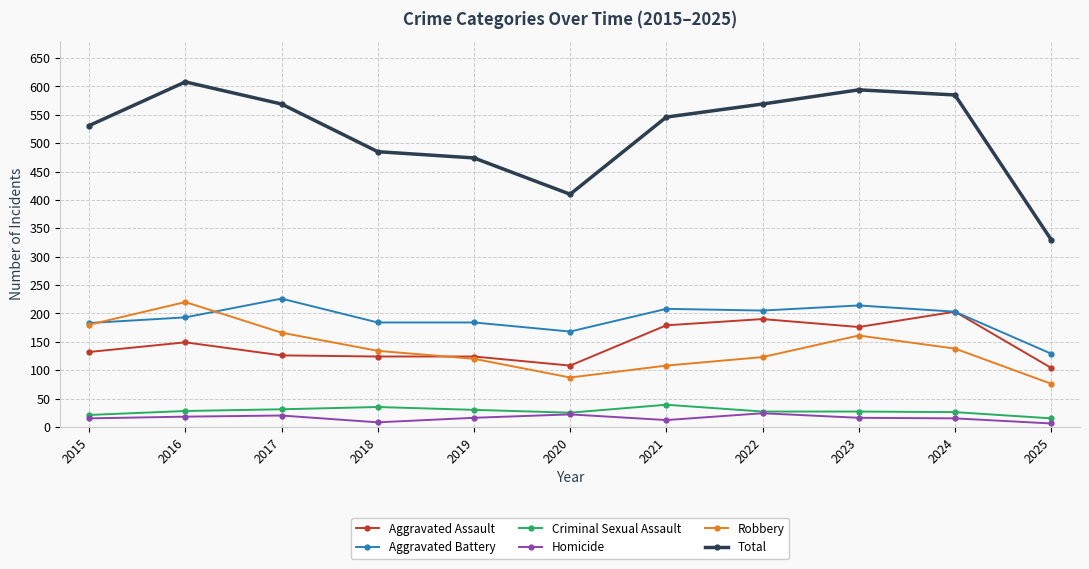

What is the greatest value displayed?

608